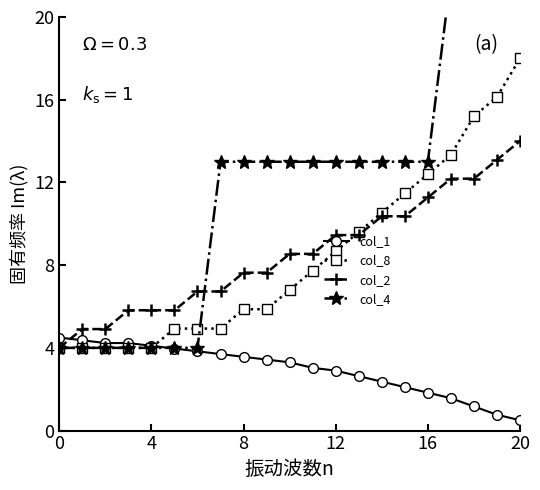

What is the difference between the maximum and second lowest values in the col_8 series?

14.0